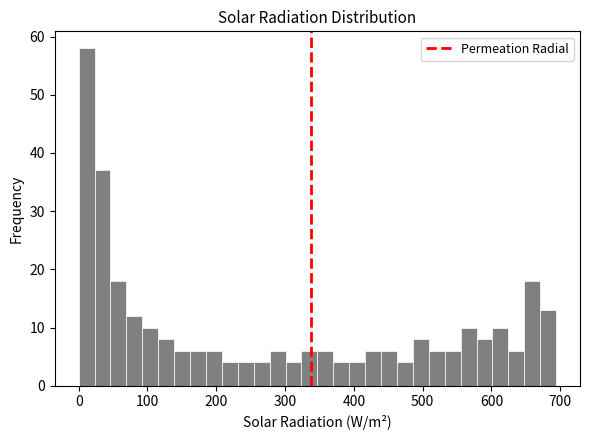

Around what value on the x-axis is the tallest bar? Give the approximate position of its centre, as read against the axis.

10